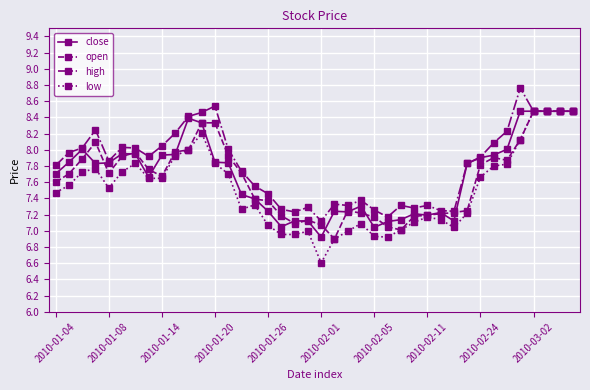

True or false: high has more than 2 interior local peaks.

True